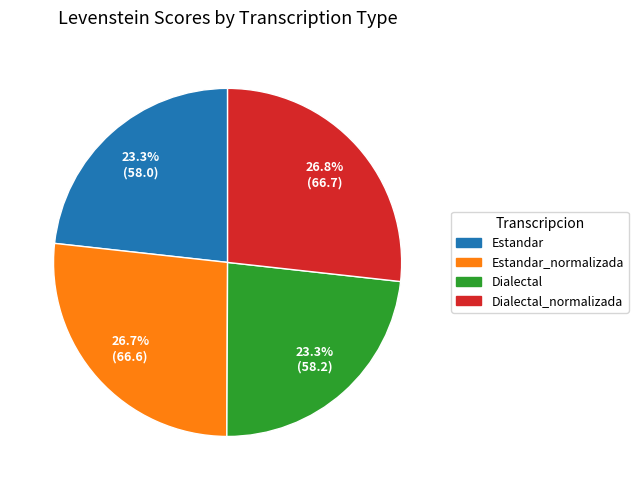

Is there any slice that represents more than half of the pie?

No